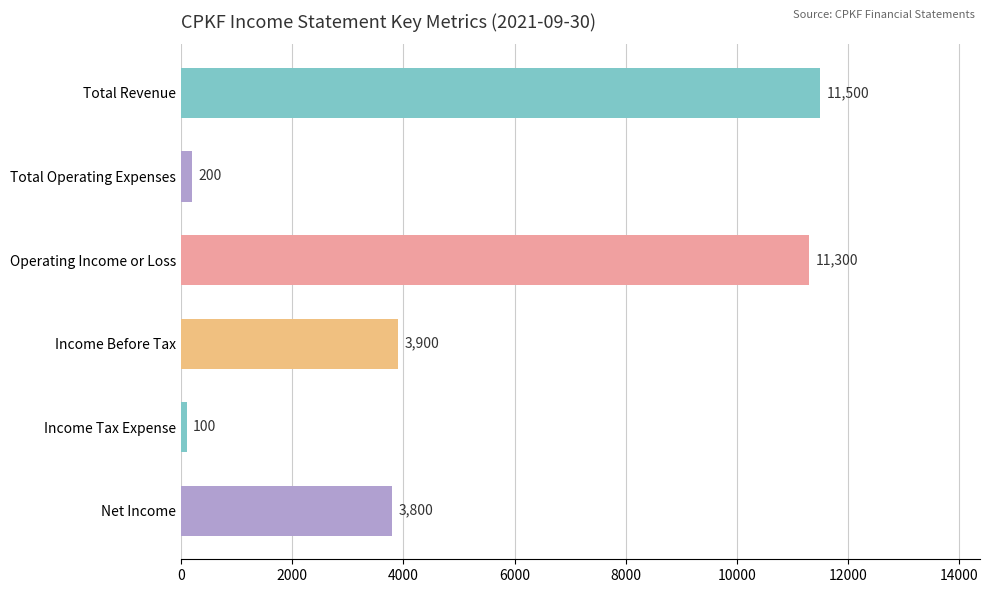

Is it true that the value at Net Income is 6727?

False